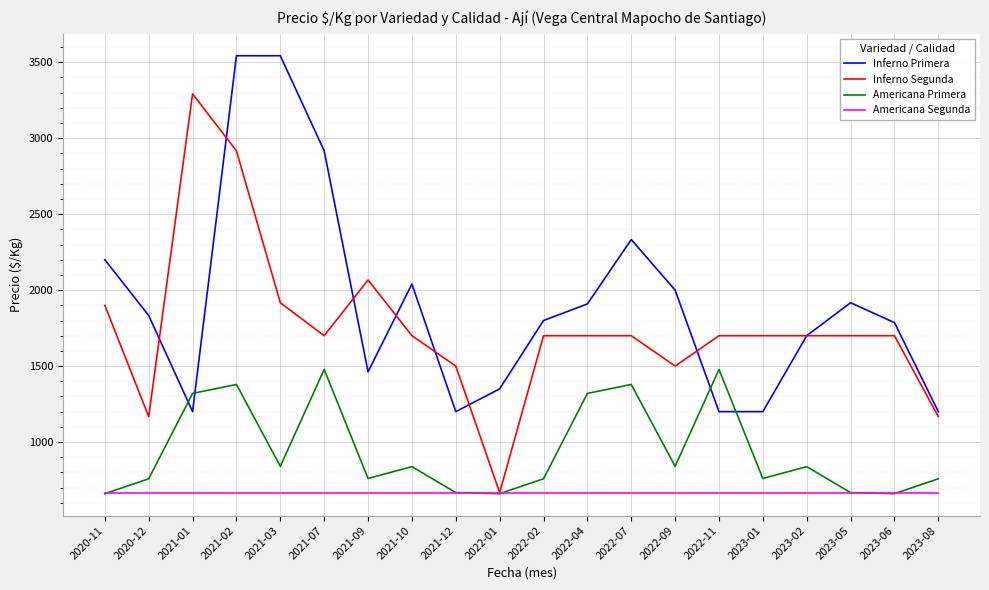

Is the value of Americana Primera at 2021-02 greater than the value of Americana Segunda at 2023-05?

Yes